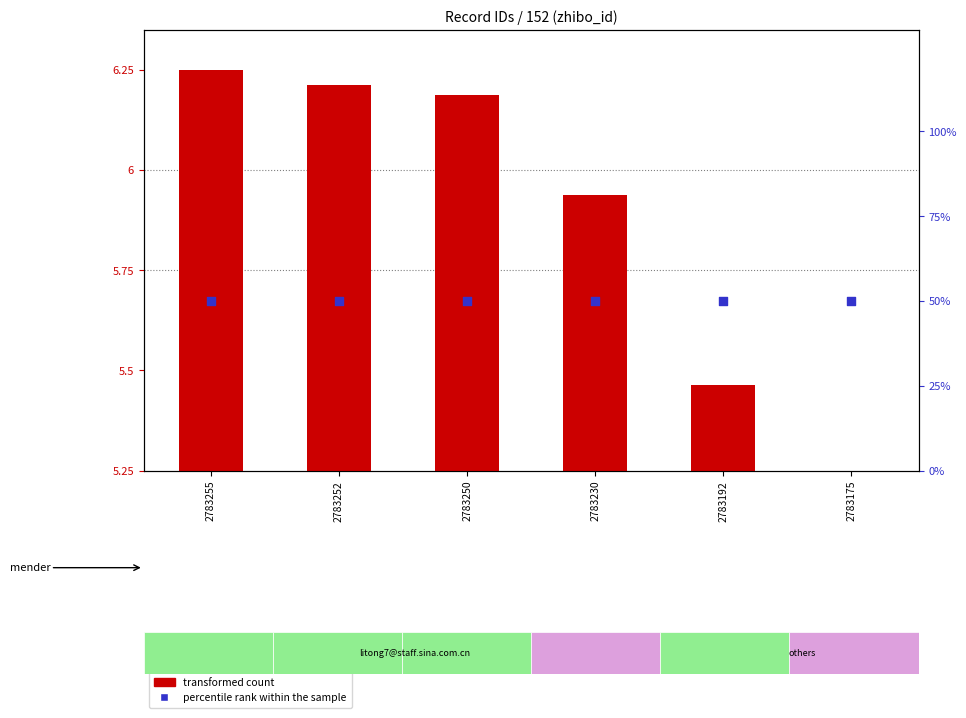

Which series contains the highest Y value?

percentile rank within the sample